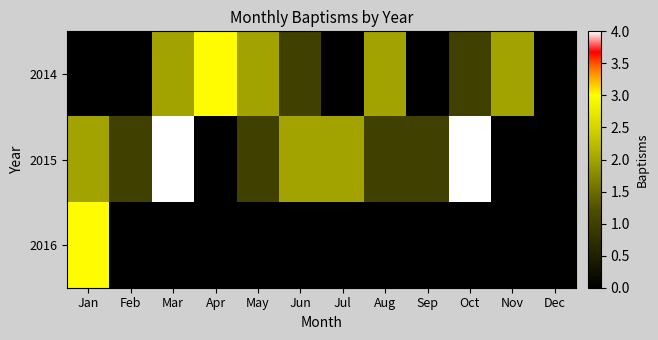

Reading right to left, list all the values displayed in this chart.

2014: Dec=0	Nov=2	Oct=1	Sep=0	Aug=2	Jul=0	Jun=1	May=2	Apr=3	Mar=2	Feb=0	Jan=0
2015: Dec=0	Nov=0	Oct=4	Sep=1	Aug=1	Jul=2	Jun=2	May=1	Apr=0	Mar=4	Feb=1	Jan=2
2016: Dec=0	Nov=0	Oct=0	Sep=0	Aug=0	Jul=0	Jun=0	May=0	Apr=0	Mar=0	Feb=0	Jan=3